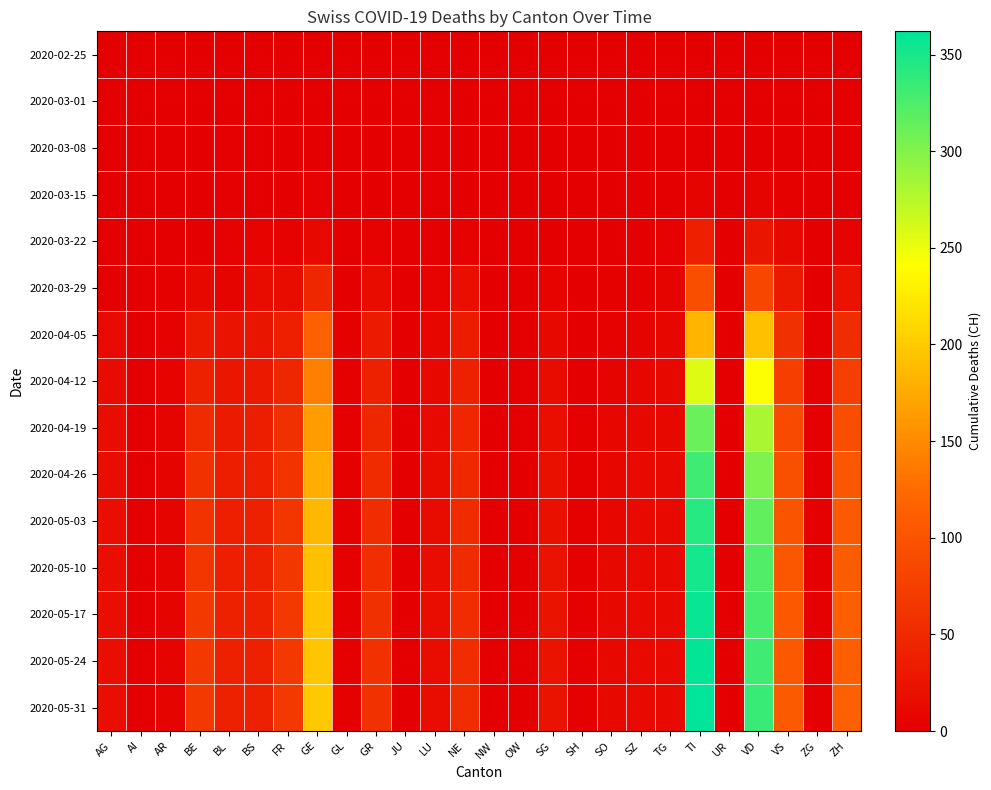

At which category is the sum across all series the highest?

TI